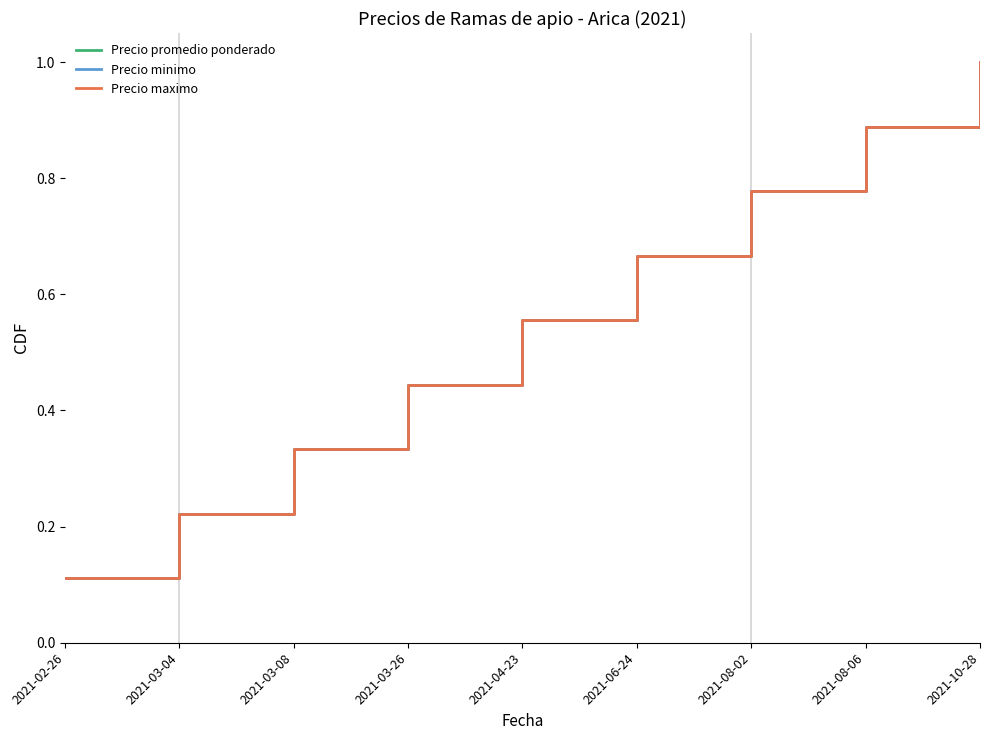

Which category has the lowest value in the Precio minimo series?

2021-02-26